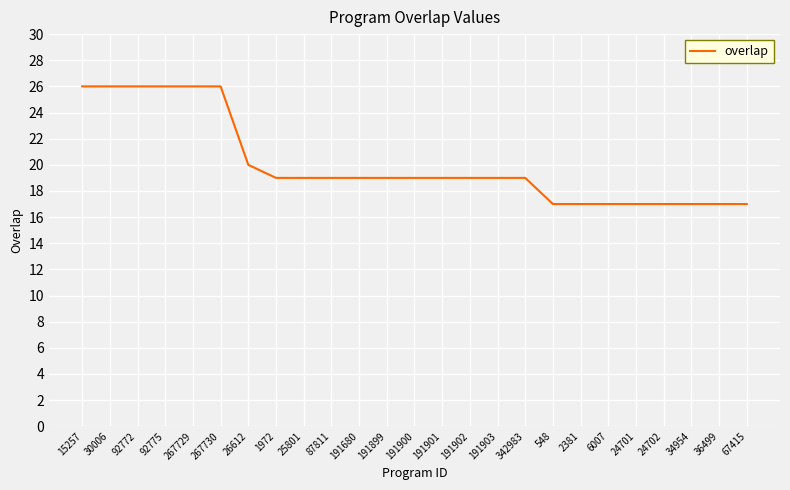

How many categories are shown in the chart?

25